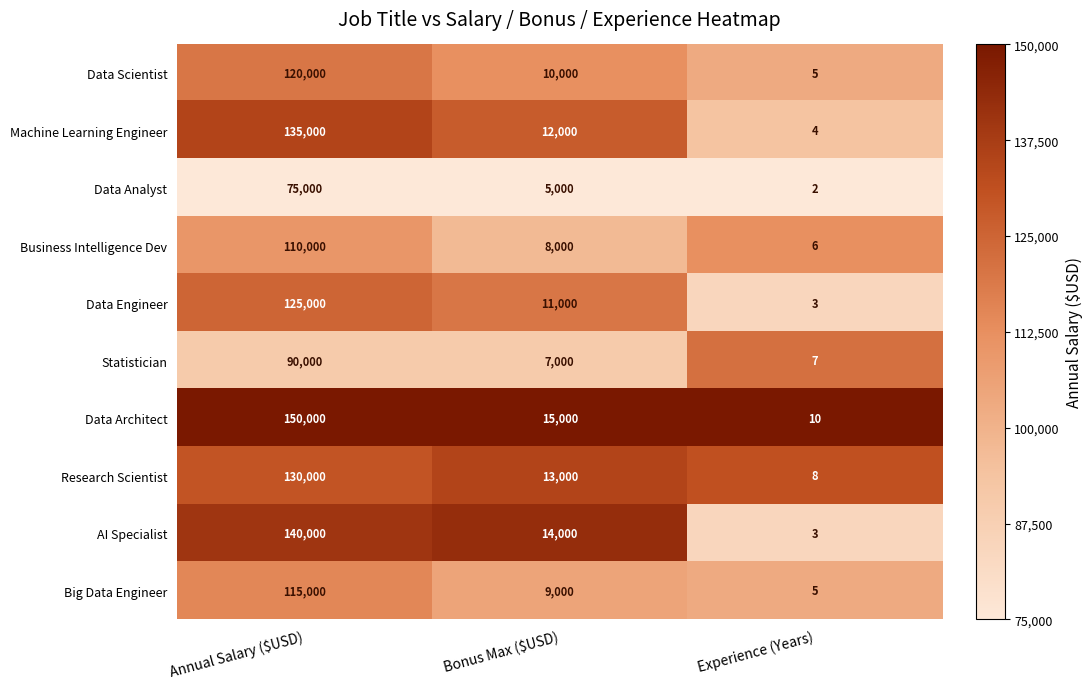

What is the difference between the second highest and minimum values in the Big Data Engineer series?

8995